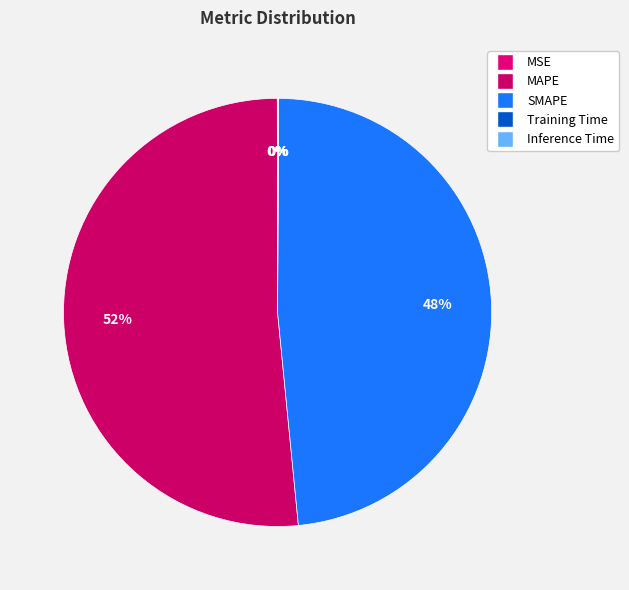

What percentage do MAPE and Training Time together represent?

51.6%